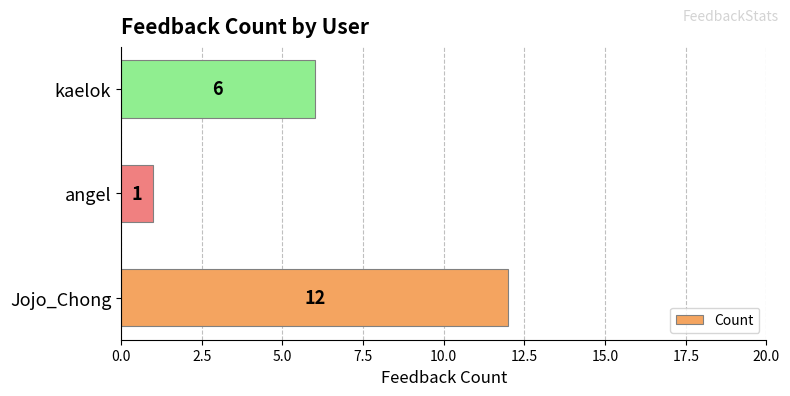

List the labels in order of value, largest first.

Jojo_Chong, kaelok, angel